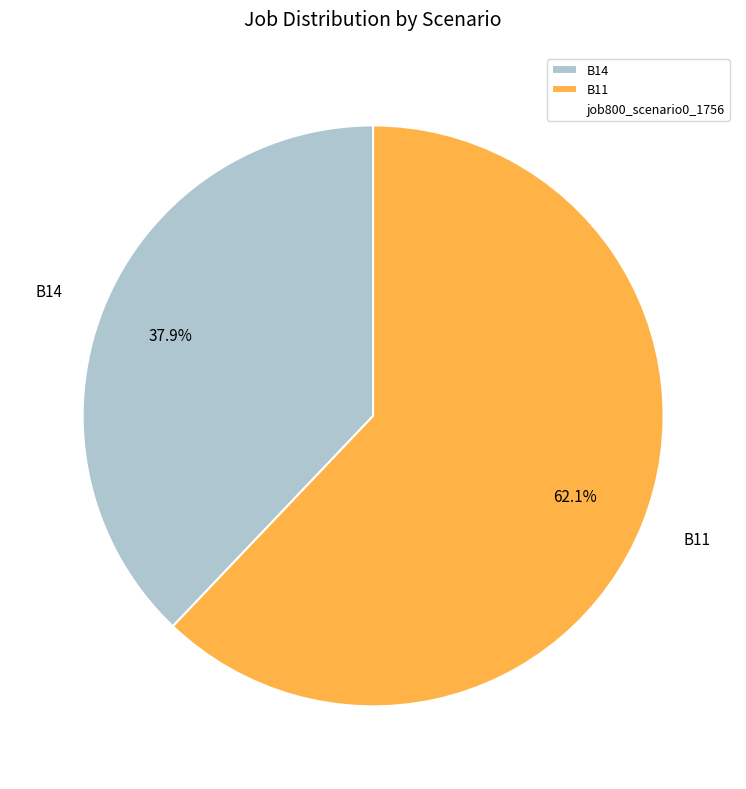

Is it true that B14 is 32% of the pie?

False